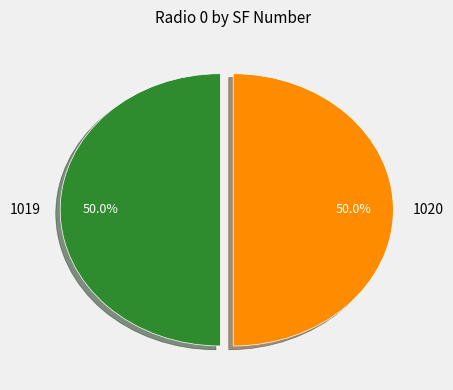

What is the total percentage of 1019 and 1020?

100.0%